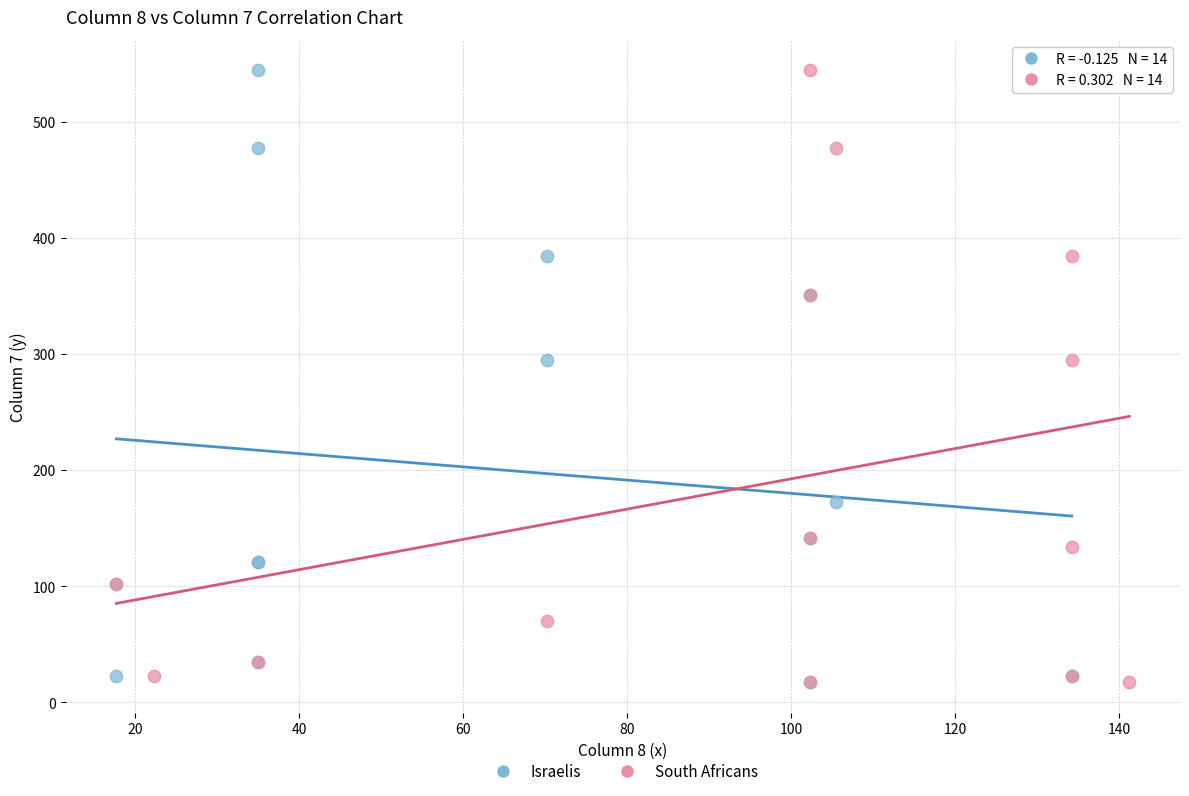

What are all the series names shown in the legend?

Israelis, South Africans